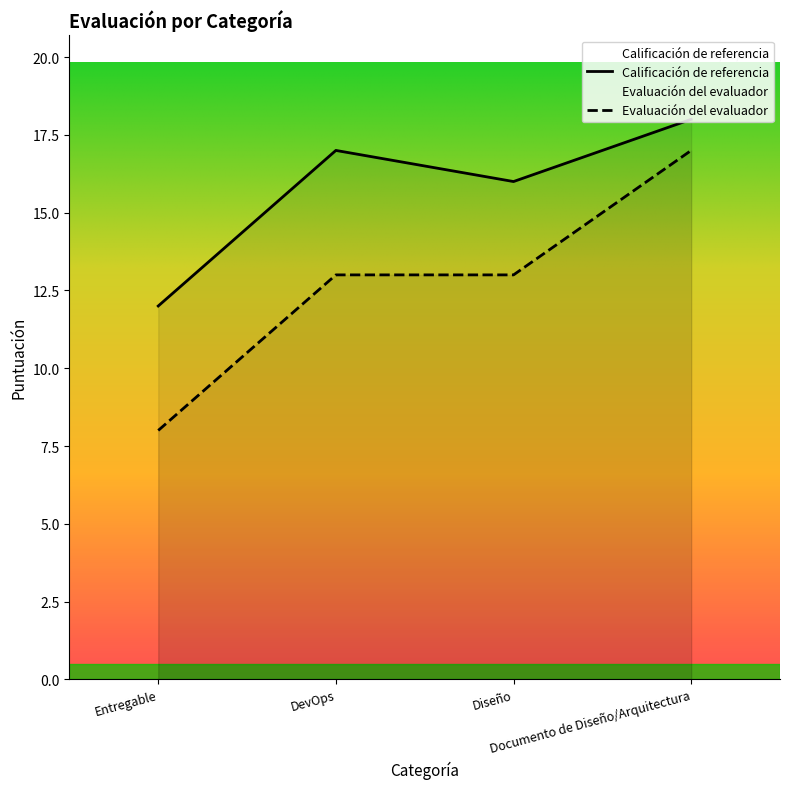

At how many categories does at least one series exceed 11?

4